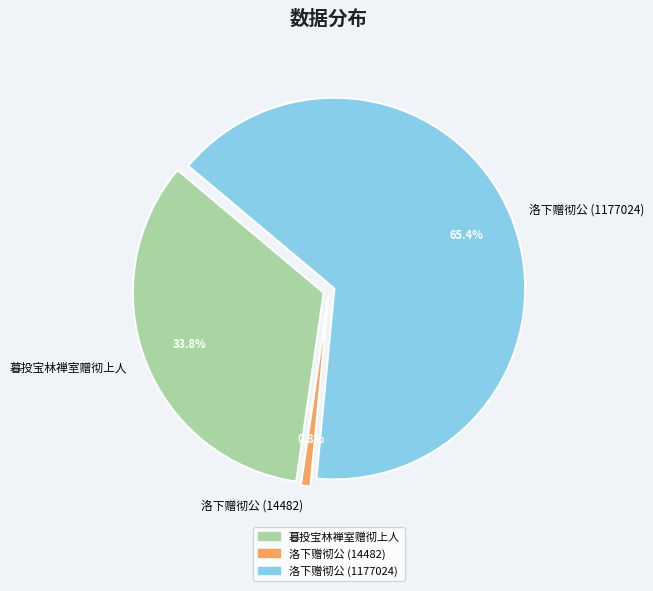

Rank the categories by value from highest to lowest.

洛下赠彻公 (1177024), 暮投宝林禅室赠彻上人, 洛下赠彻公 (14482)